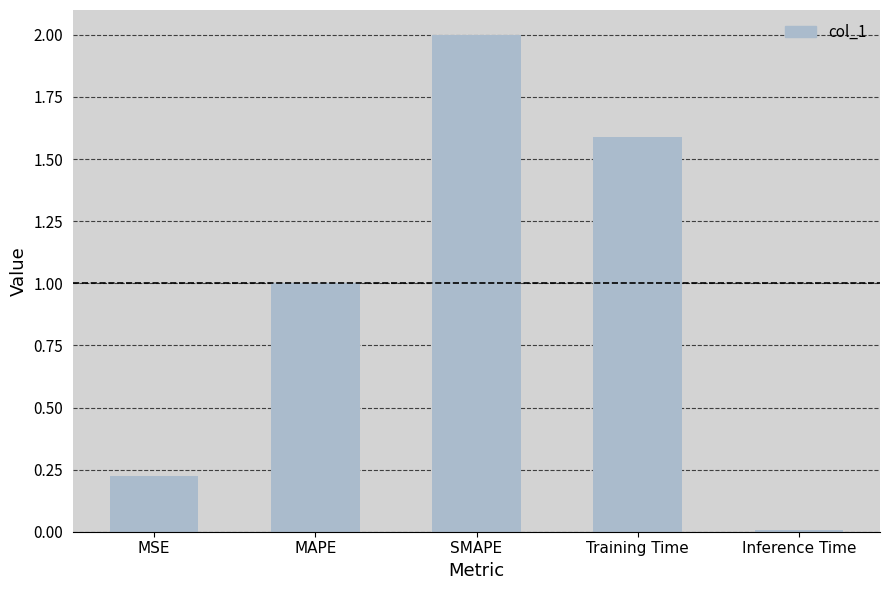

At which category does the chart reach its peak across all series?

SMAPE